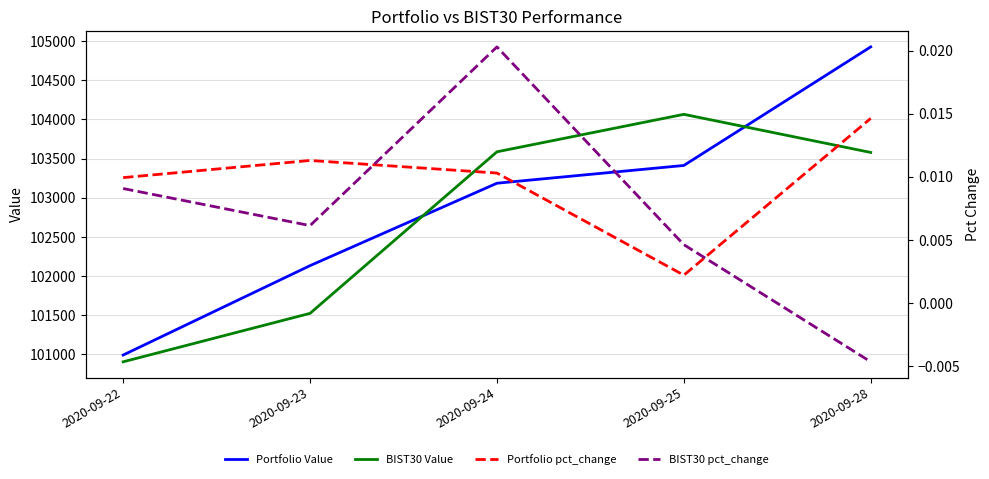

Which series has the largest total across all categories?

Portfolio Value